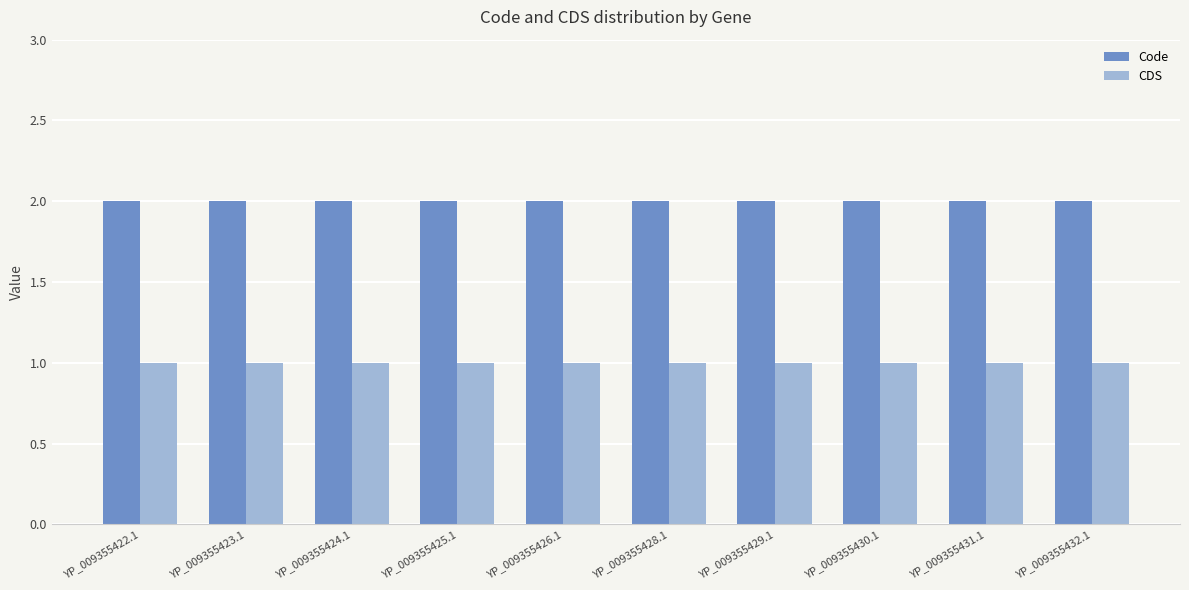

Which series has the largest total across all categories?

Code